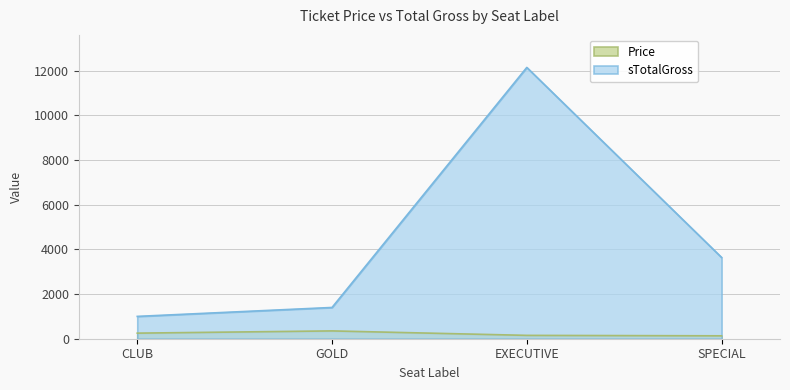

What is the total value across all series at EXECUTIVE?

12300